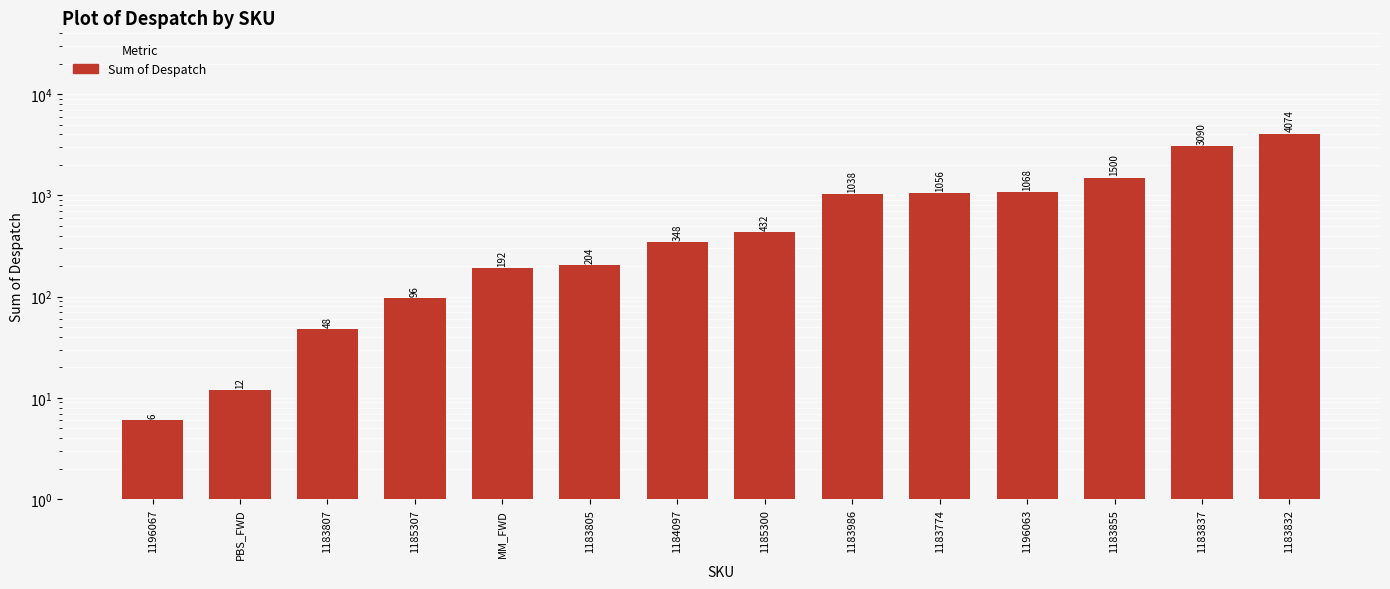

How many data points are above 432?

6